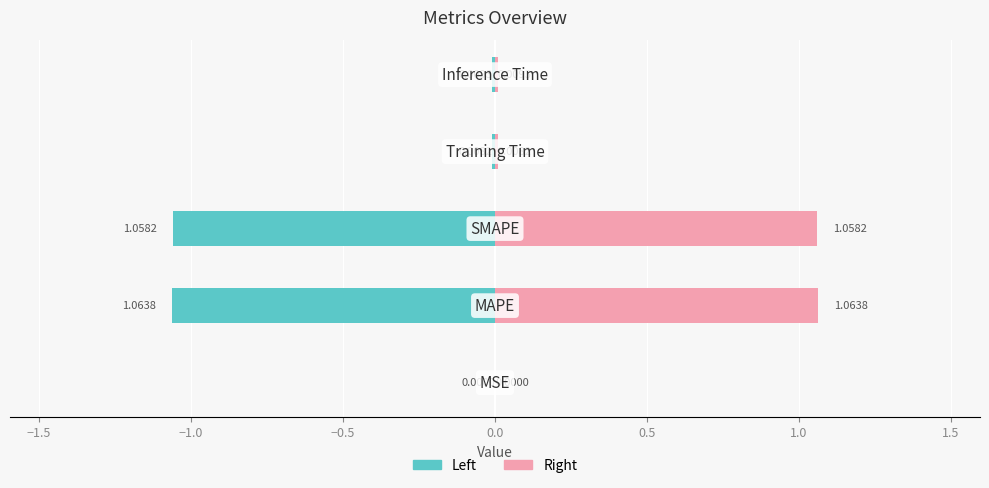

How many groups of bars are there?

5